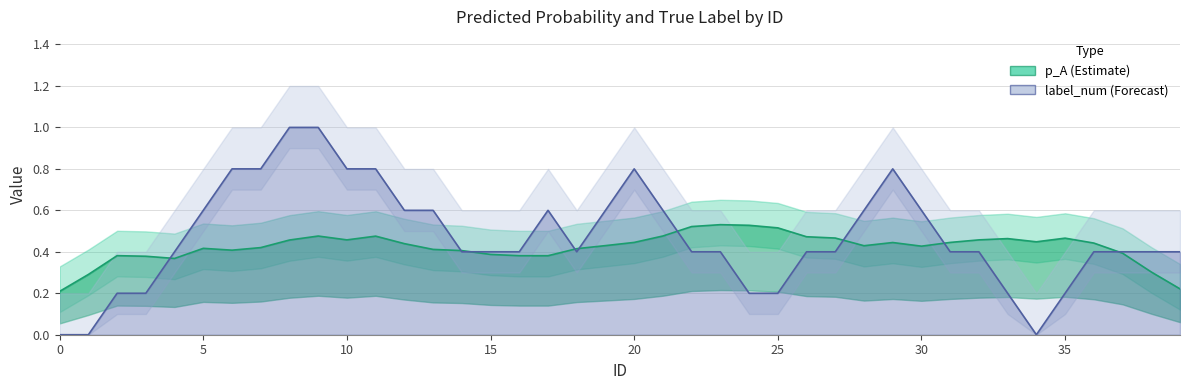

Is it true that p_A equals 0.4 at 3?

True